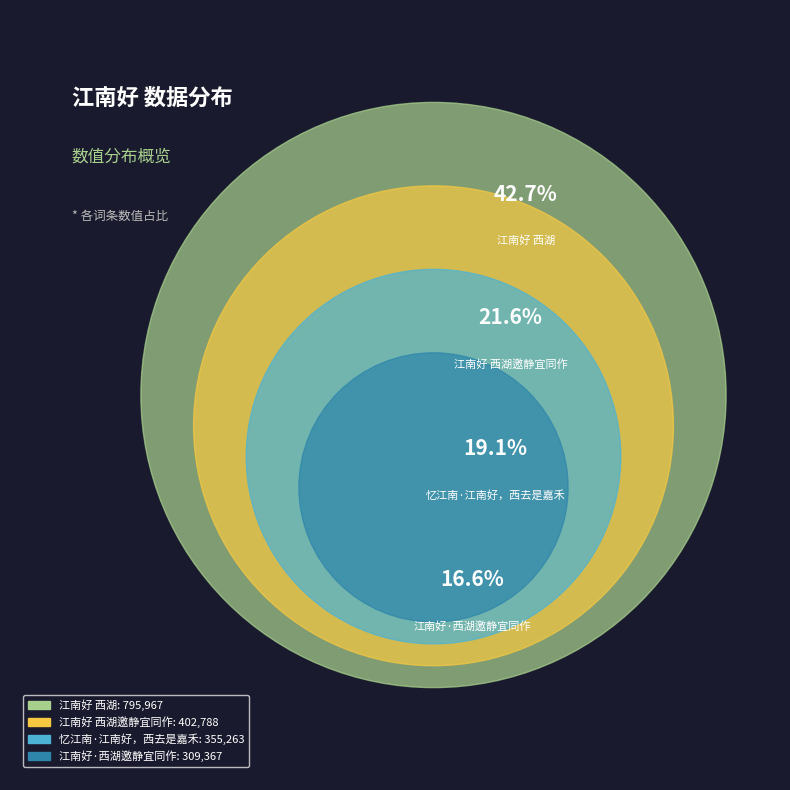

Approximately how many times larger is the value at 江南好·西湖邀静宜同作 compared to 江南好 西湖邀静宜同作?

0.8